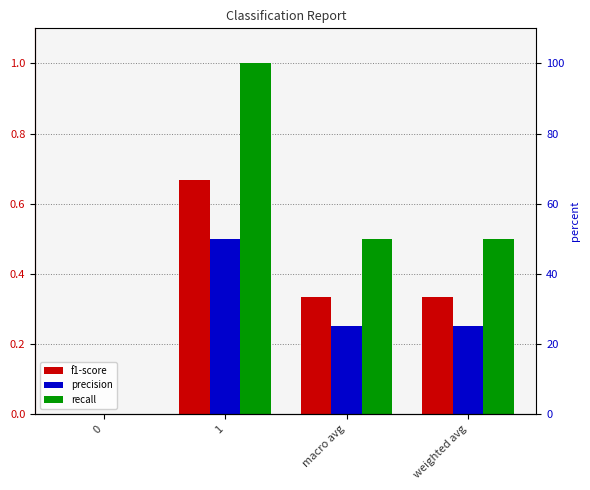

The value of f1-score at 1 is 0.9. True or false?

False